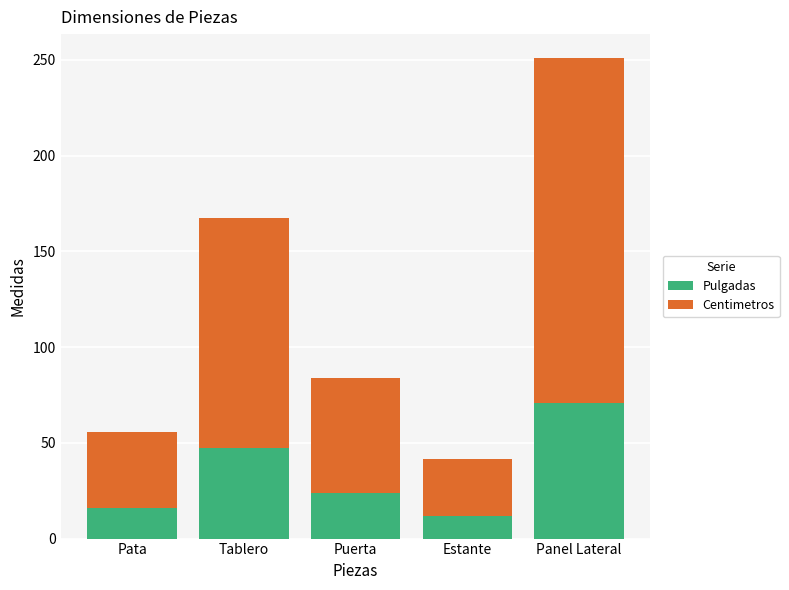

What is the approximate value of Pulgadas at Puerta?

23.6